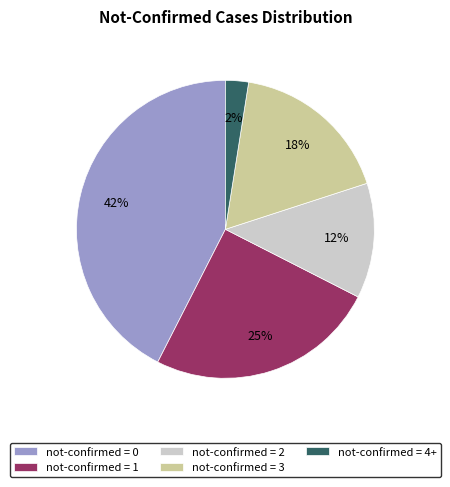

Does any single category account for the majority?

No